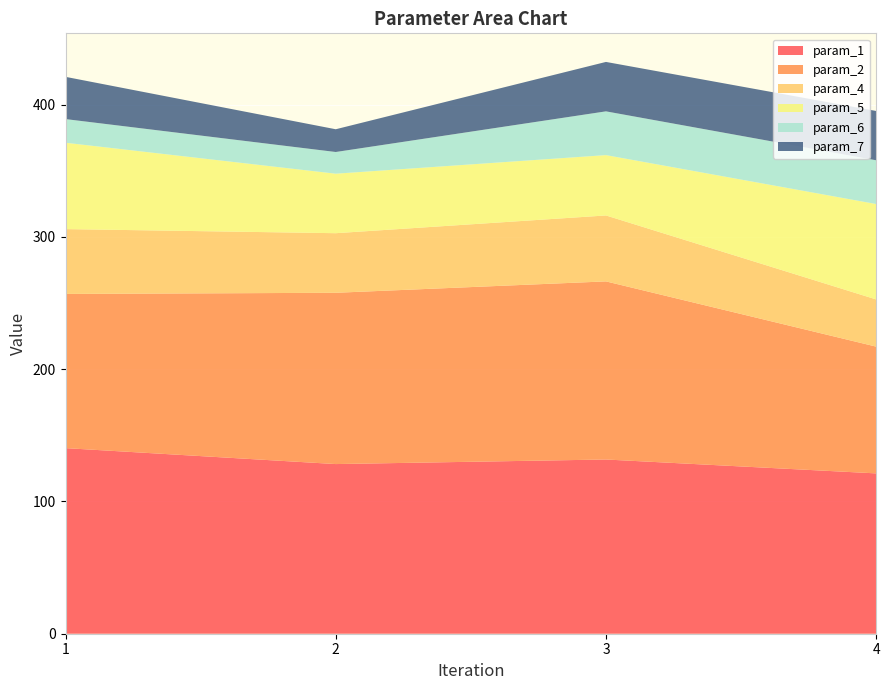

Reading left to right, list all the values displayed in this chart.

param_1: 140.3	128.3	131.7	121.2
param_2: 116.6	129.5	134.7	95.8
param_4: 49.0	45.1	49.9	35.7
param_5: 65.3	45.0	45.6	72.1
param_6: 17.9	16.4	33.1	33.1
param_7: 31.9	17.2	37.4	37.3